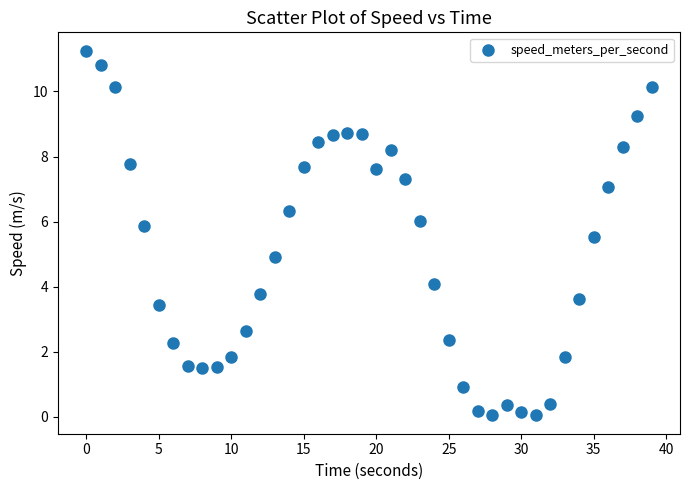

What is the range of X values (max minus min)?

39.0